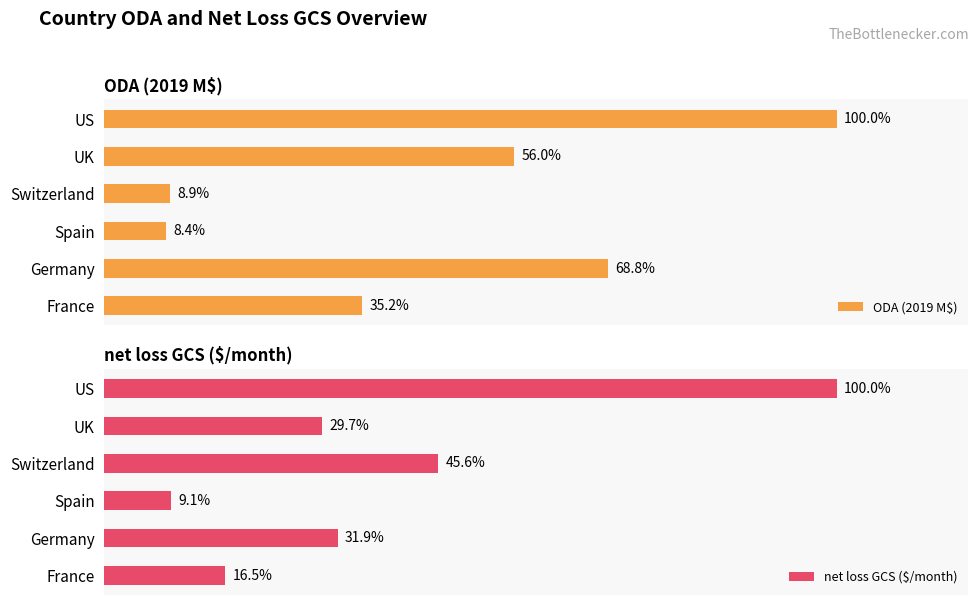

Does the chart contain stacked bars?

No